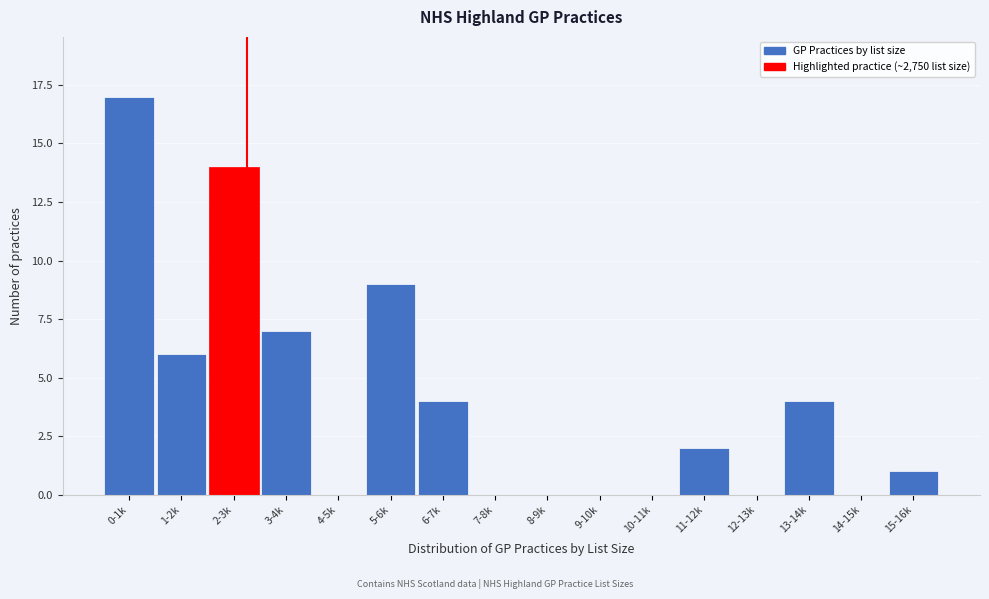

Reading left to right, list all the values displayed in this chart.

0-1k=17	1-2k=6	2-3k=14	3-4k=7	4-5k=0	5-6k=9	6-7k=4	7-8k=0	8-9k=0	9-10k=0	10-11k=0	11-12k=2	12-13k=0	13-14k=4	14-15k=0	15-16k=1